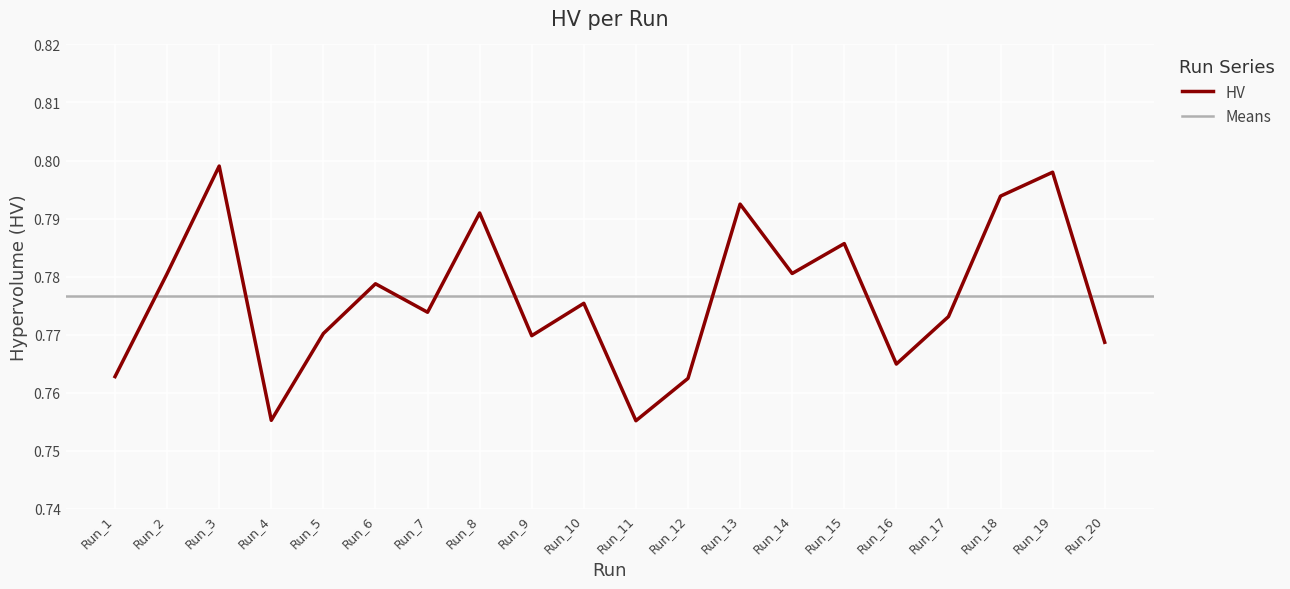

Does the chart display data point markers on the line(s)?

No